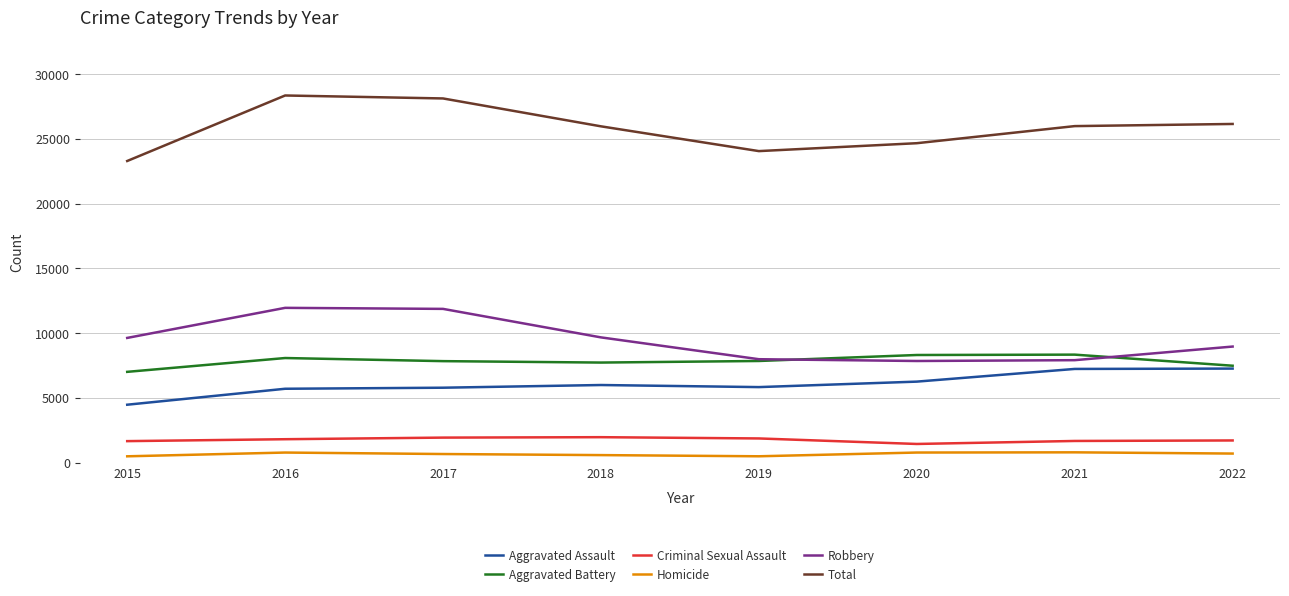

The Criminal Sexual Assault series shows 358 at 2022. True or false?

False